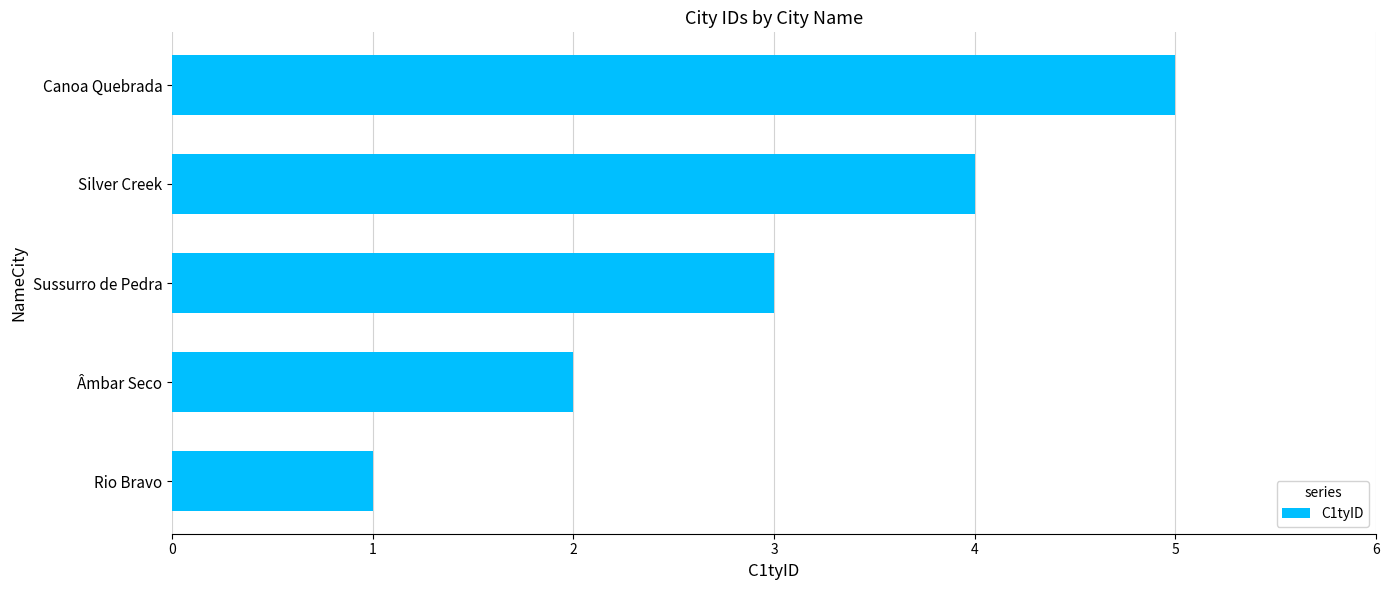

The chart shows a value of 6 at Silver Creek. True or false?

False